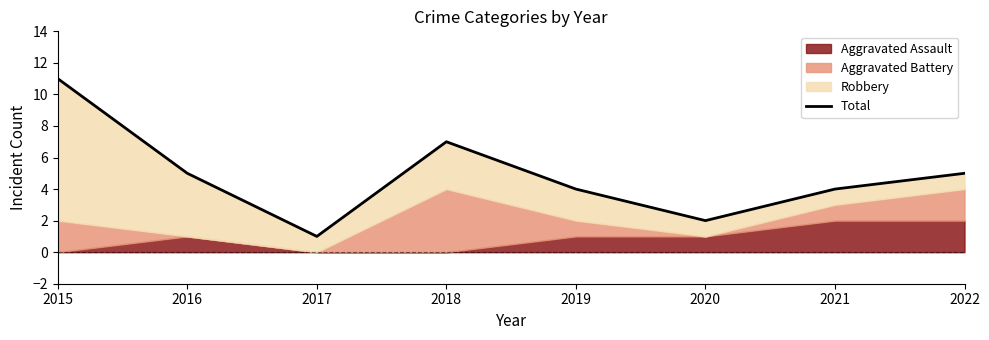

How many data points are above 5?

2